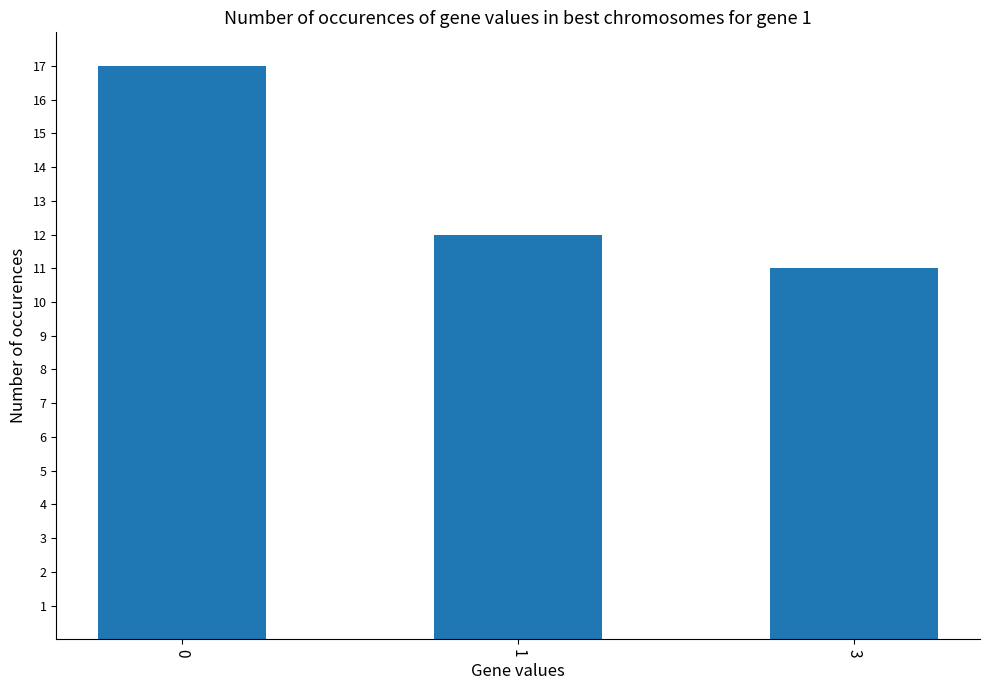

How many data points are less than 12?

1